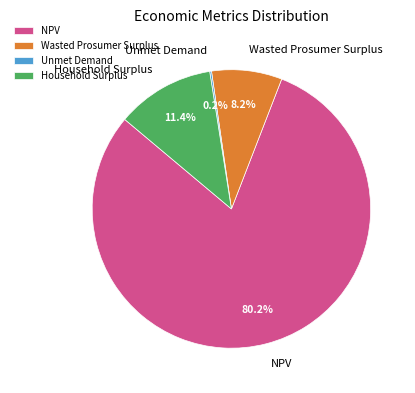

What percentage is NOT represented by Wasted Prosumer Surplus?

91.8%